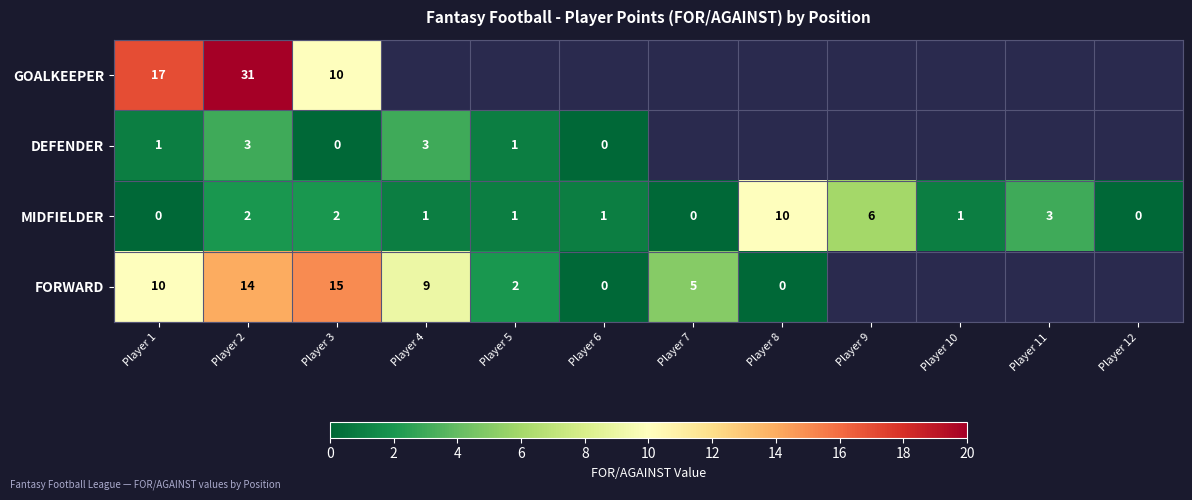

Which category has the highest value in the MIDFIELDER series?

Player 8